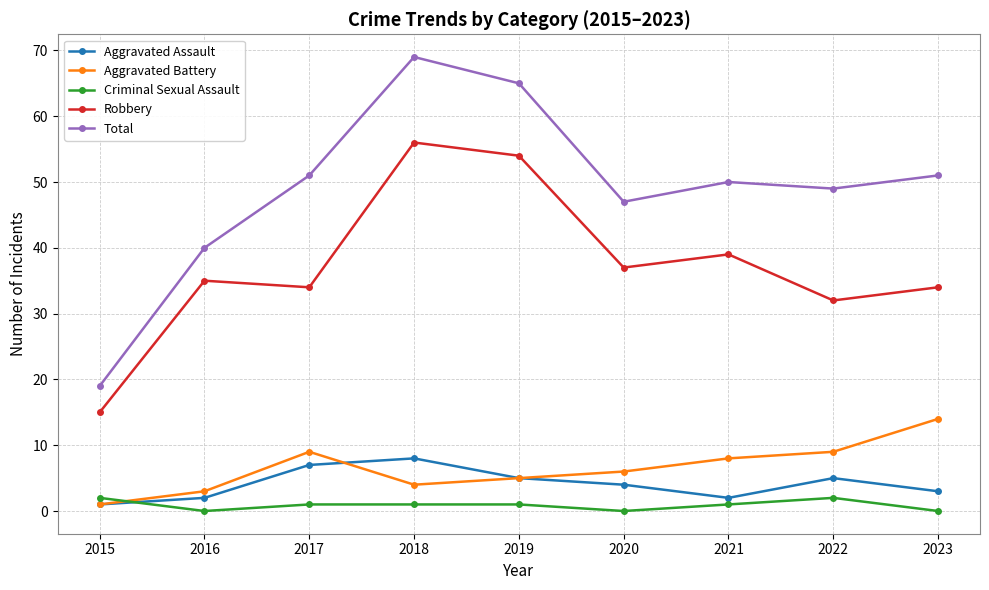

True or false: Aggravated Assault and Robbery cross at least once.

False